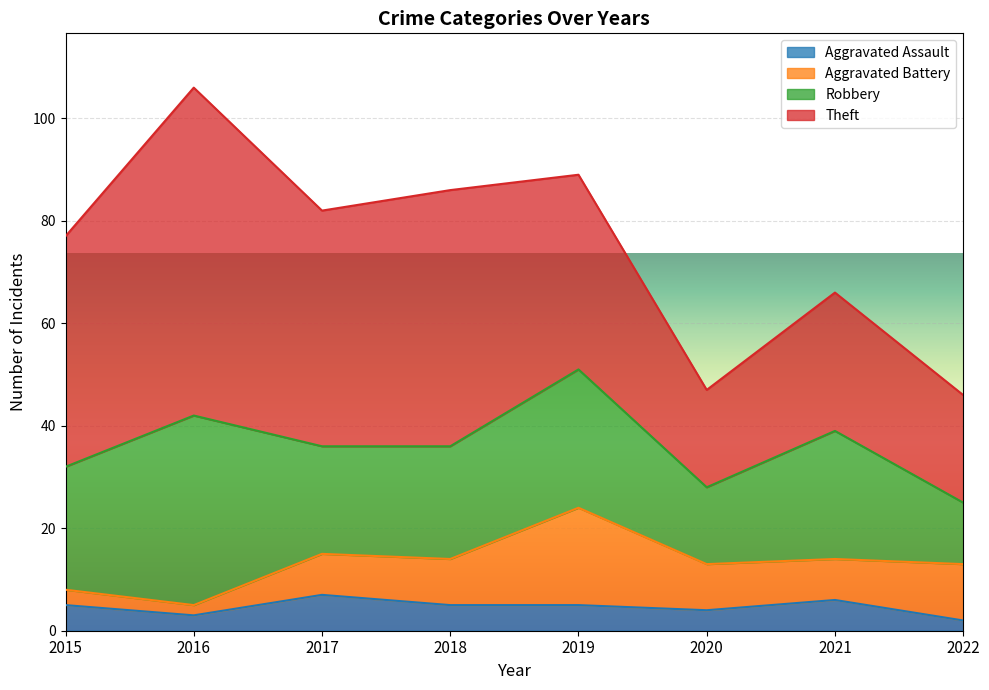

In Theft, how many points are lower than both neighbors (excluding endpoints)?

2